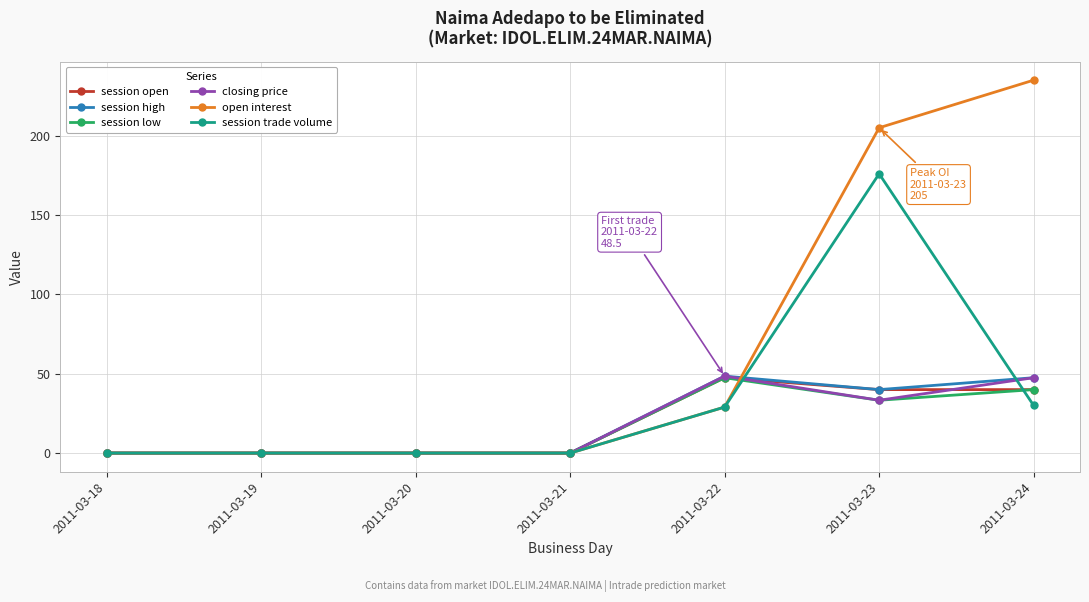

What is the sum of the session trade volume values at 2011-03-22 and 2011-03-20?

29.0